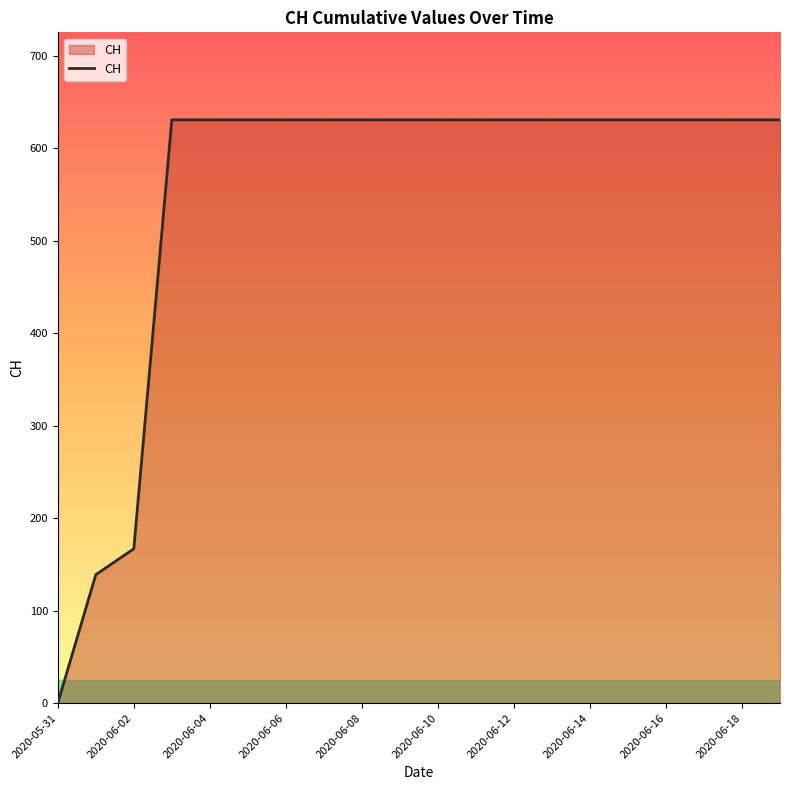

How many lines are shown in the chart?

1